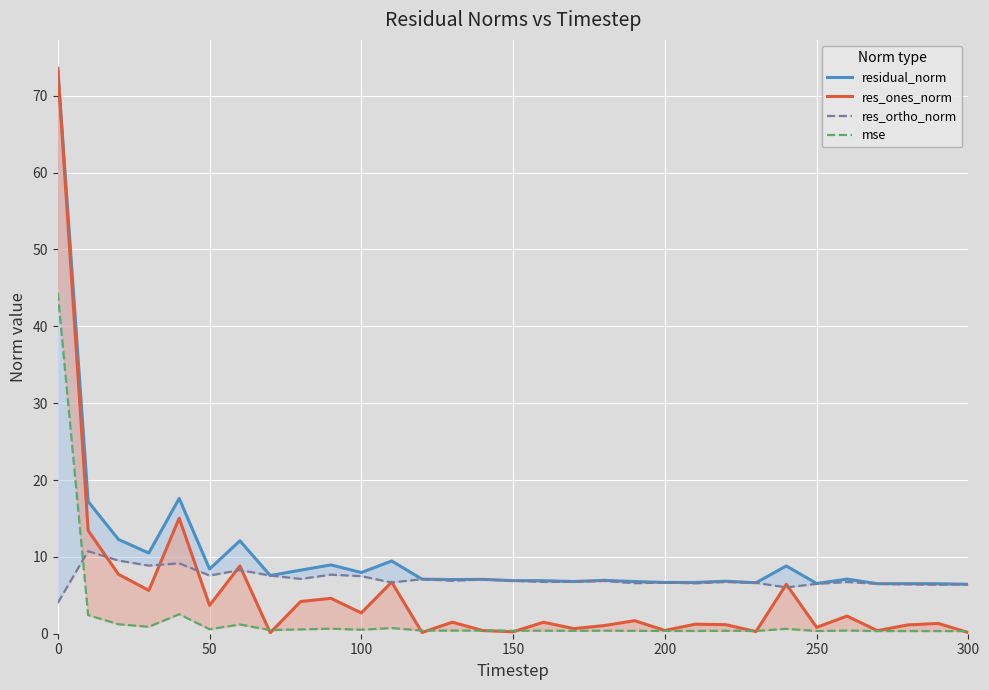

Rank the series at 150 from lowest to highest value.

mse, res_ones_norm, res_ortho_norm, residual_norm